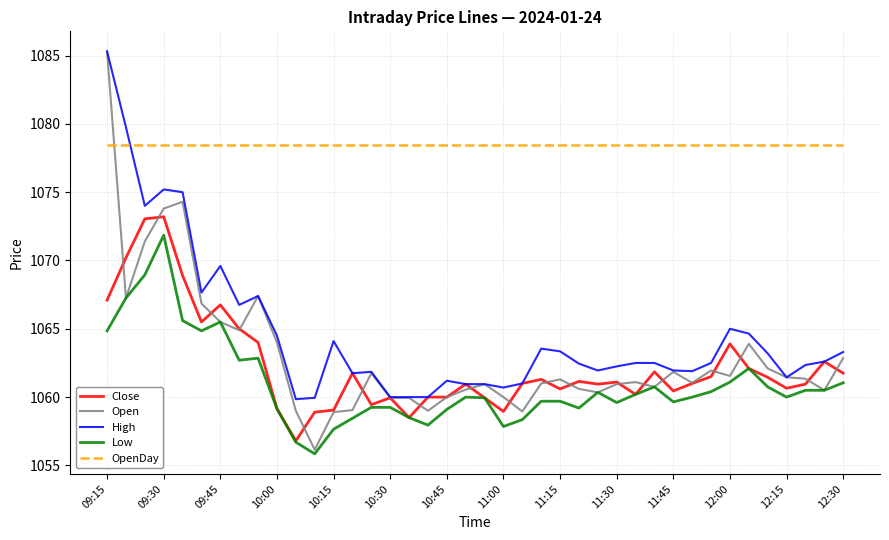

What is the highest value of the High series?

1085.3